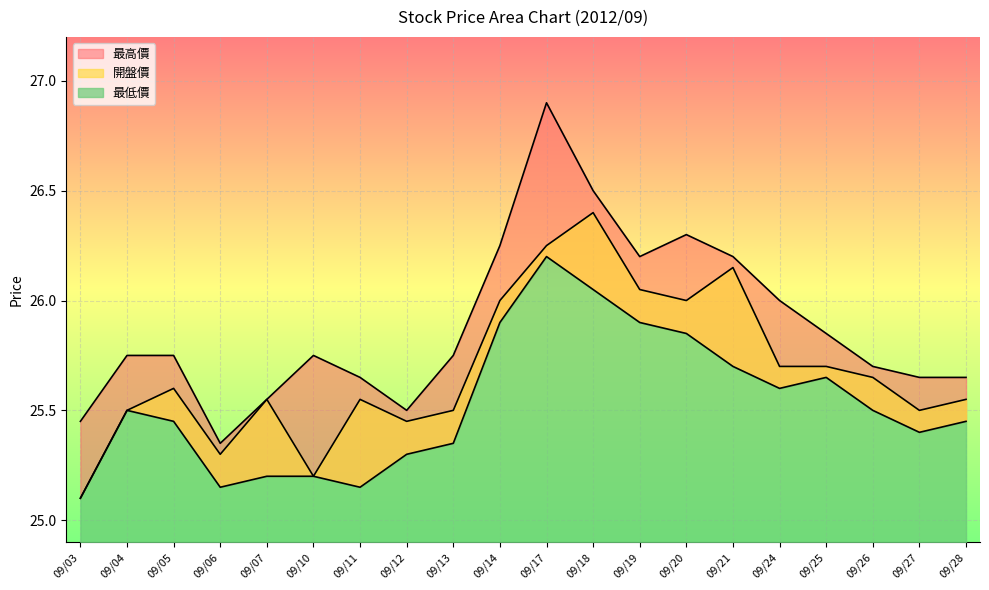

Reading right to left, what are all the values shown in this chart?

最低價: 25.4	25.4	25.5	25.6	25.6	25.7	25.9	25.9	26.1	26.2	25.9	25.4	25.3	25.1	25.2	25.2	25.1	25.4	25.5	25.1
開盤價: 25.6	25.5	25.6	25.7	25.7	26.1	26.0	26.1	26.4	26.2	26.0	25.5	25.4	25.6	25.2	25.6	25.3	25.6	25.5	25.1
最高價: 25.6	25.6	25.7	25.9	26.0	26.2	26.3	26.2	26.5	26.9	26.2	25.8	25.5	25.6	25.8	25.6	25.4	25.8	25.8	25.4